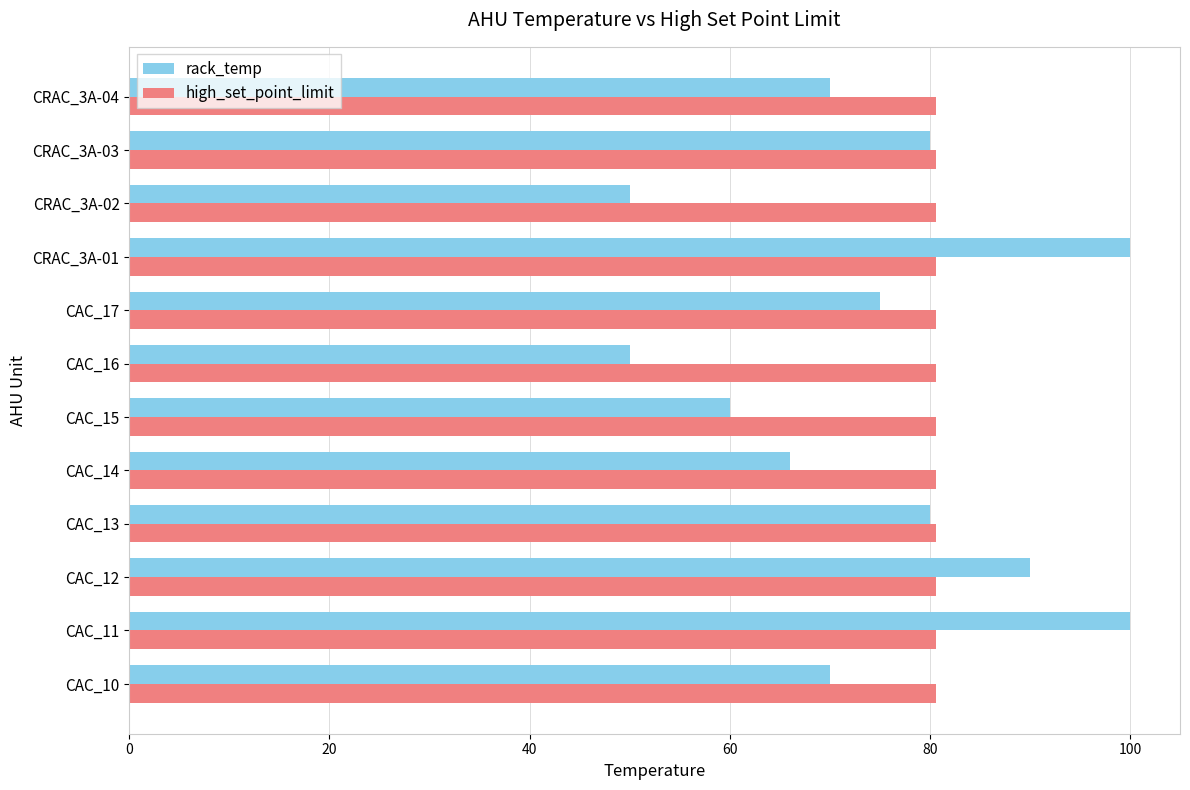

Where is rack_temp nearest to the value 75?

CAC_17